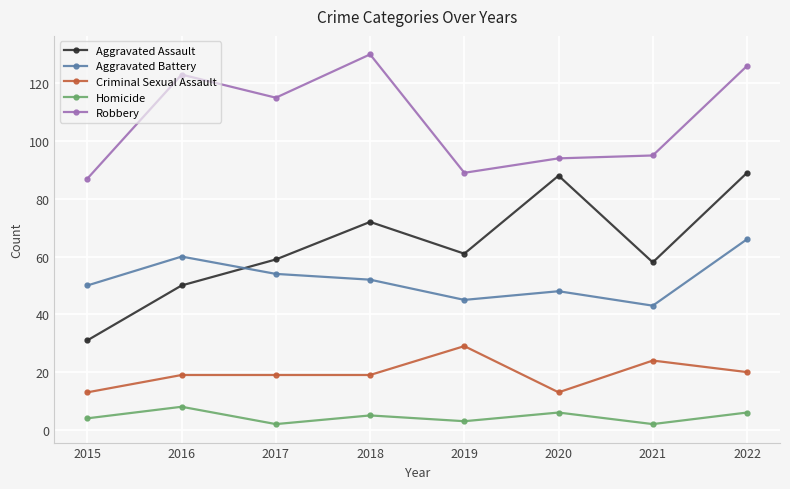

What is the value of the Criminal Sexual Assault point at the 8th from the left?

20